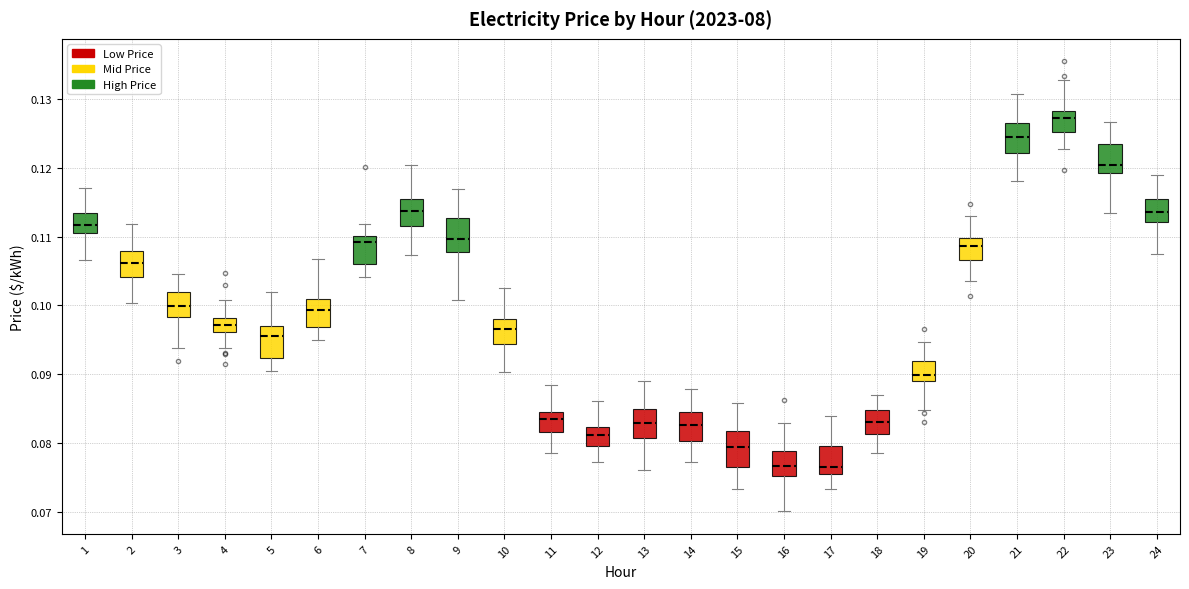

Where is the lower edge of the box at x = 19 on the y-axis? The values are not printed on the chart, so give them approximately, as read against the axis.

0.089